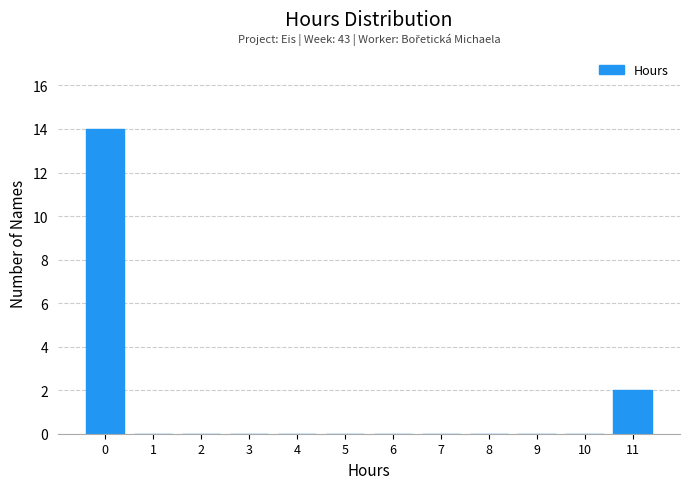

Reading left to right, list all the values displayed in this chart.

0=14	1=0	2=0	3=0	4=0	5=0	6=0	7=0	8=0	9=0	10=0	11=2